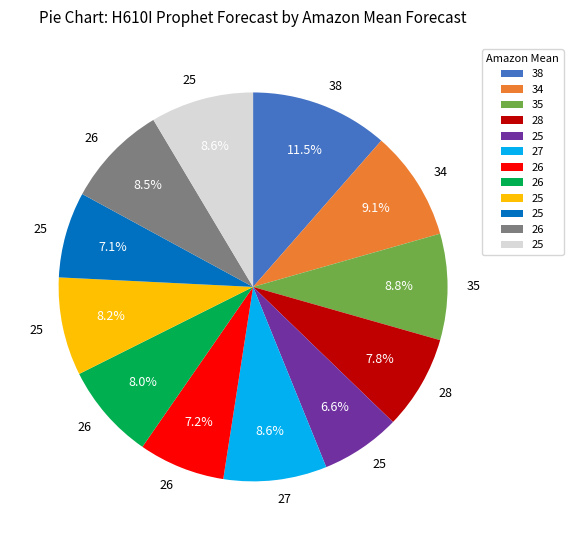

Does any single category account for the majority?

No